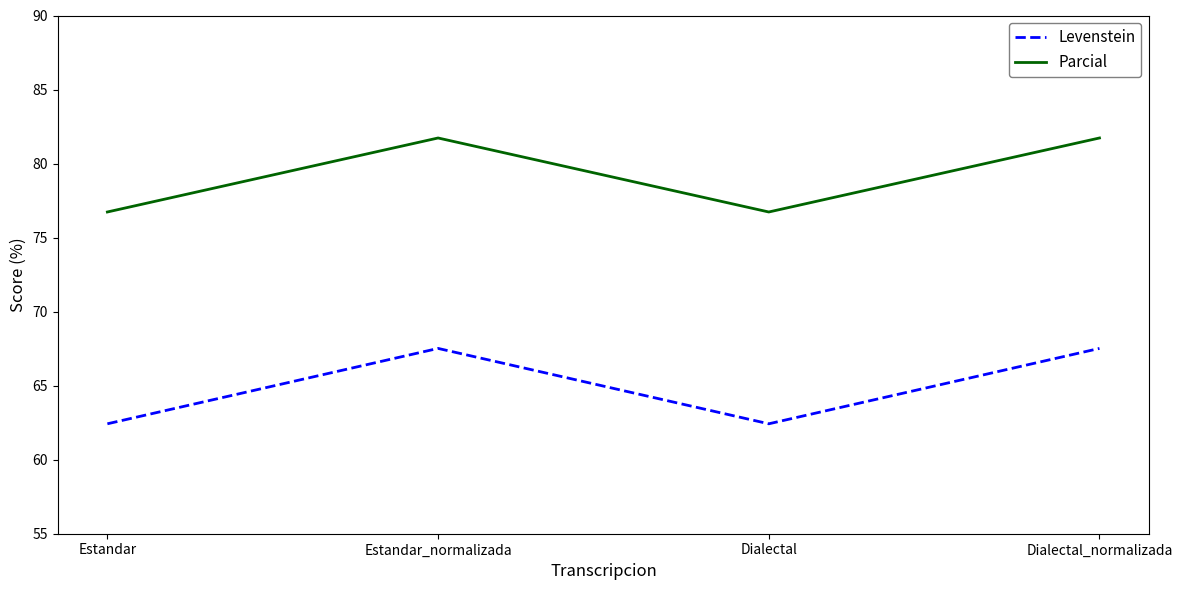

What is the total value across all series at Dialectal?

139.2